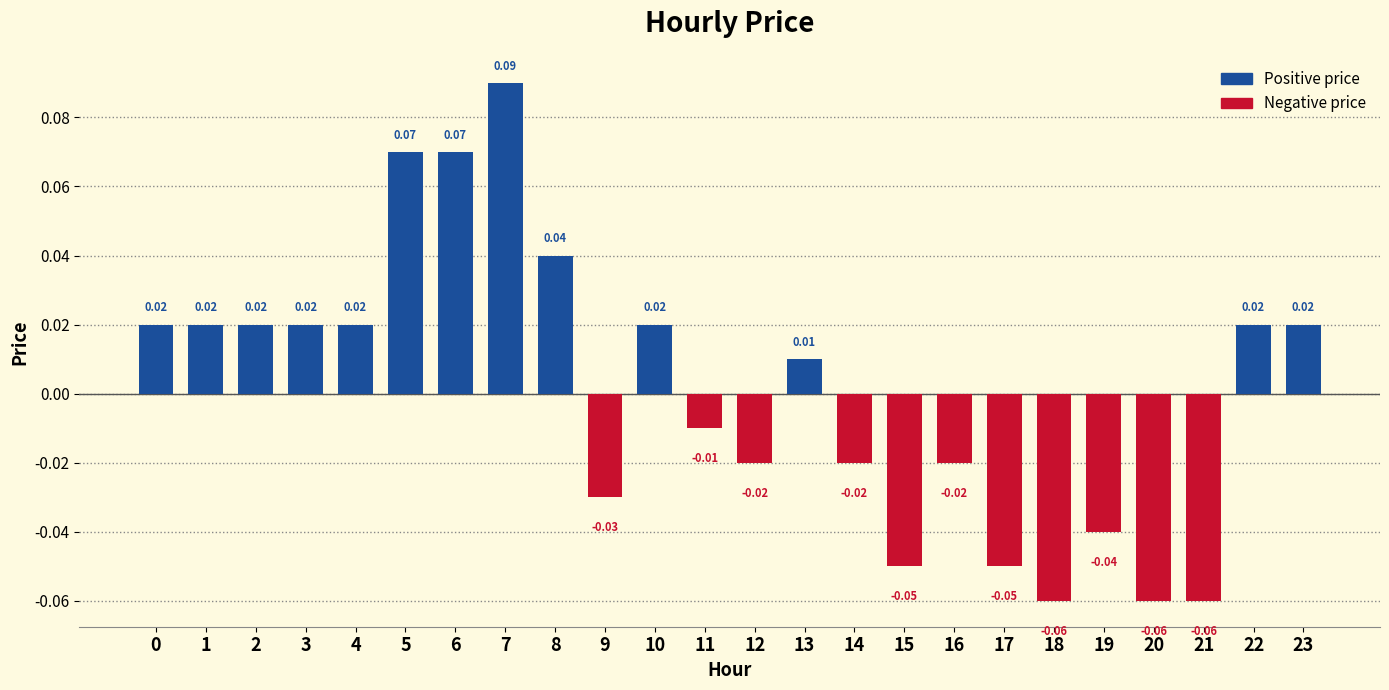

How many data points are less than 0?

11